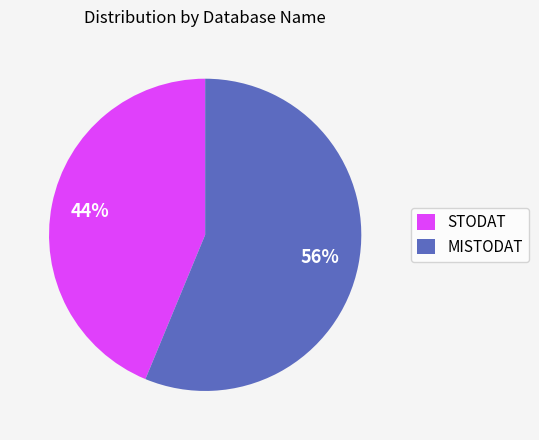

Does MISTODAT represent more than half of the total?

Yes